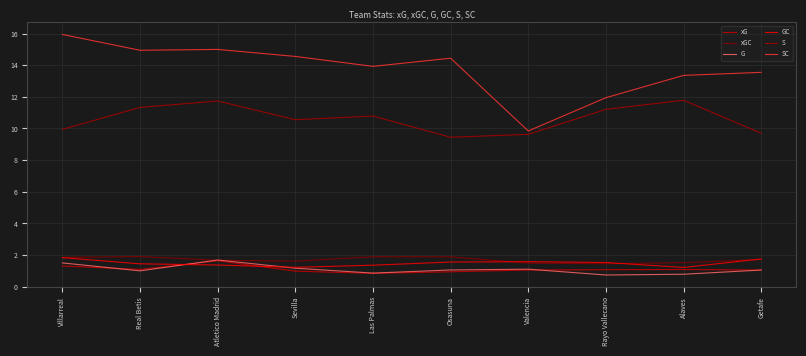

In S, how many points are lower than both neighbors (excluding endpoints)?

2